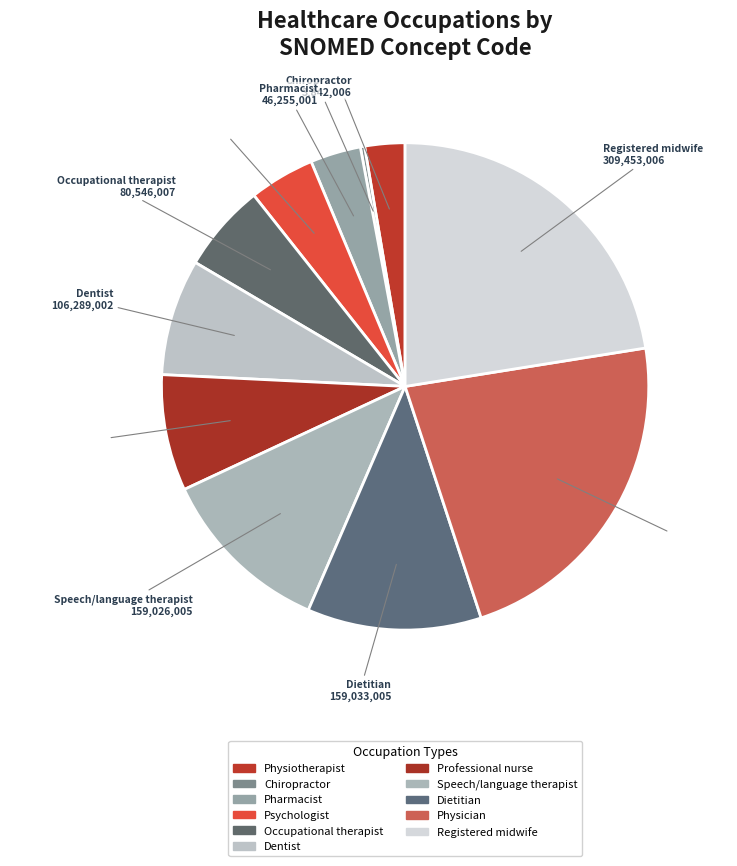

What is the ratio of the value at Registered midwife to the value at Chiropractor?

80.5